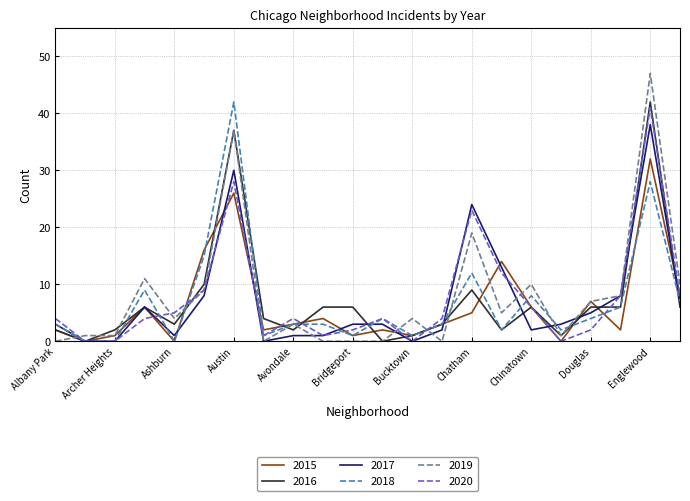

True or false: 2019 and 2018 intersect in this chart.

True